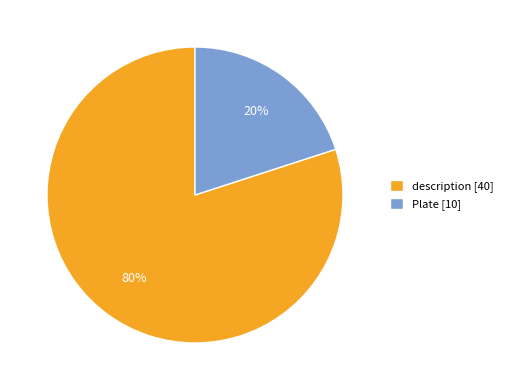

Which category has the smallest portion of the pie?

Plate [10]